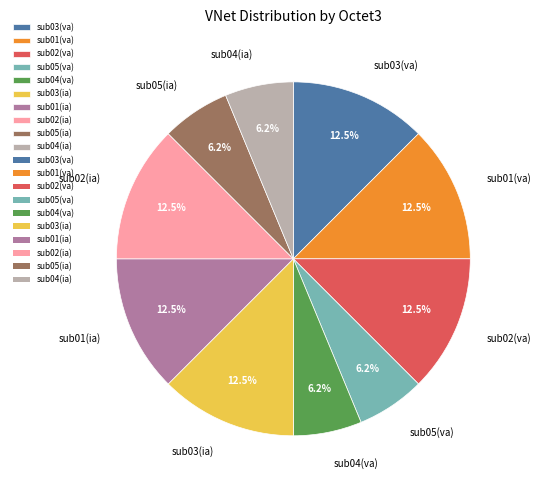

Do sub01(ia) and sub03(va) together represent more than half of the pie?

No